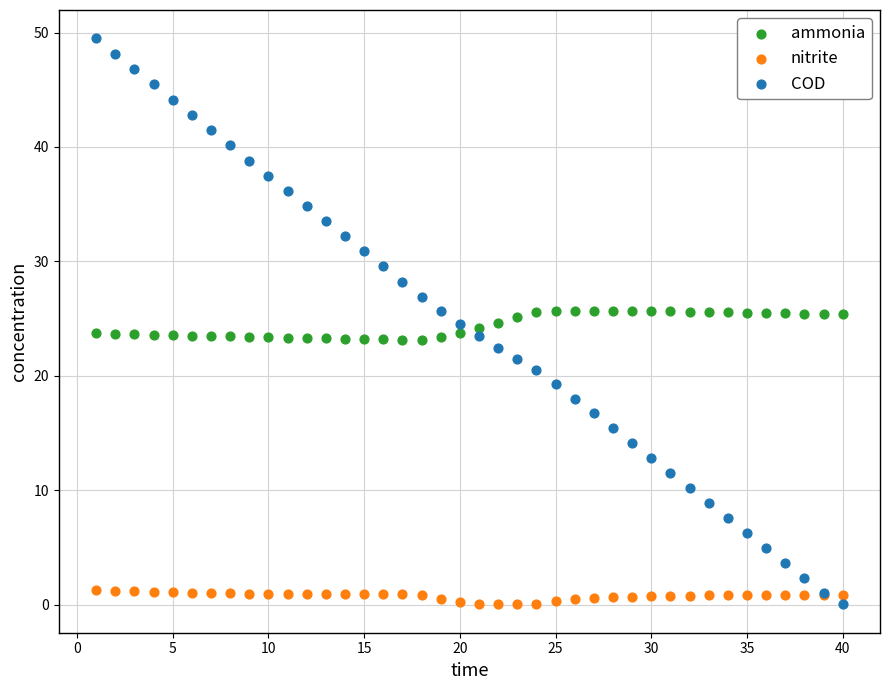

Which series has the largest Y range (max minus min)?

COD